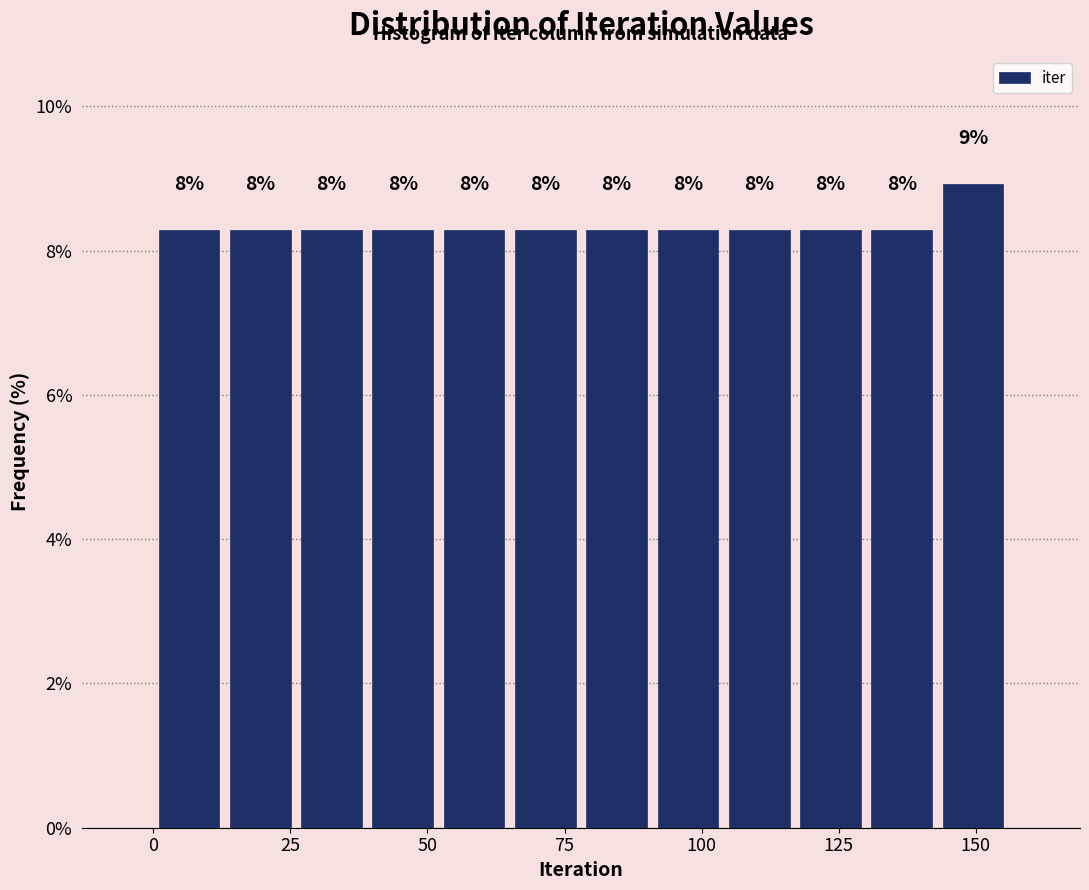

Around what value on the x-axis is the tallest bar? Give the approximate position of its centre, as read against the axis.

150